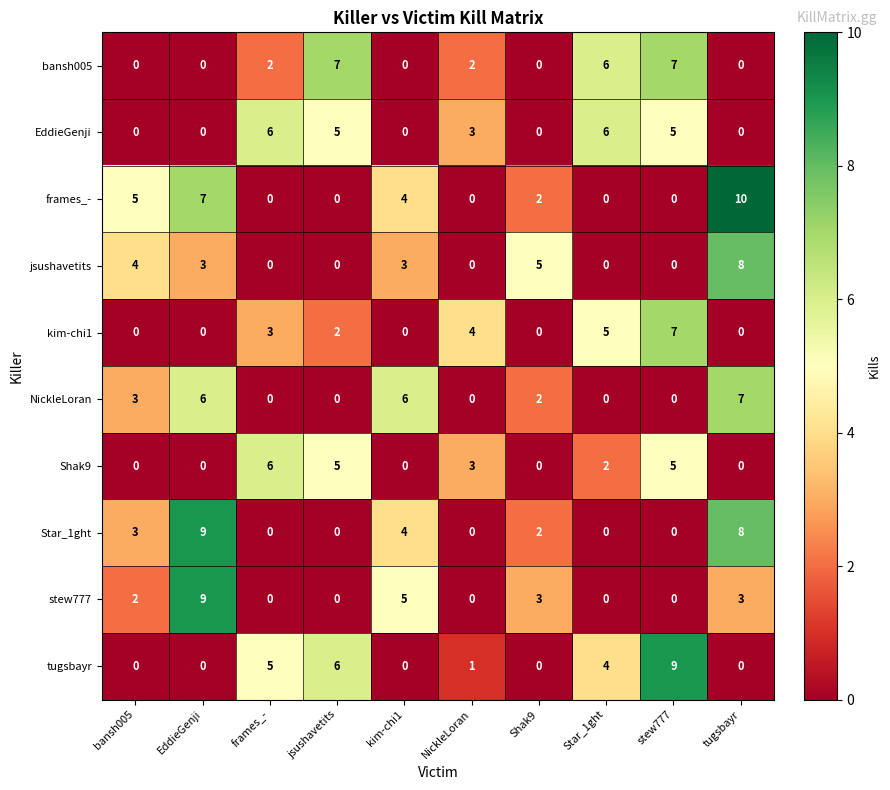

Which category has the highest value in the stew777 series?

EddieGenji